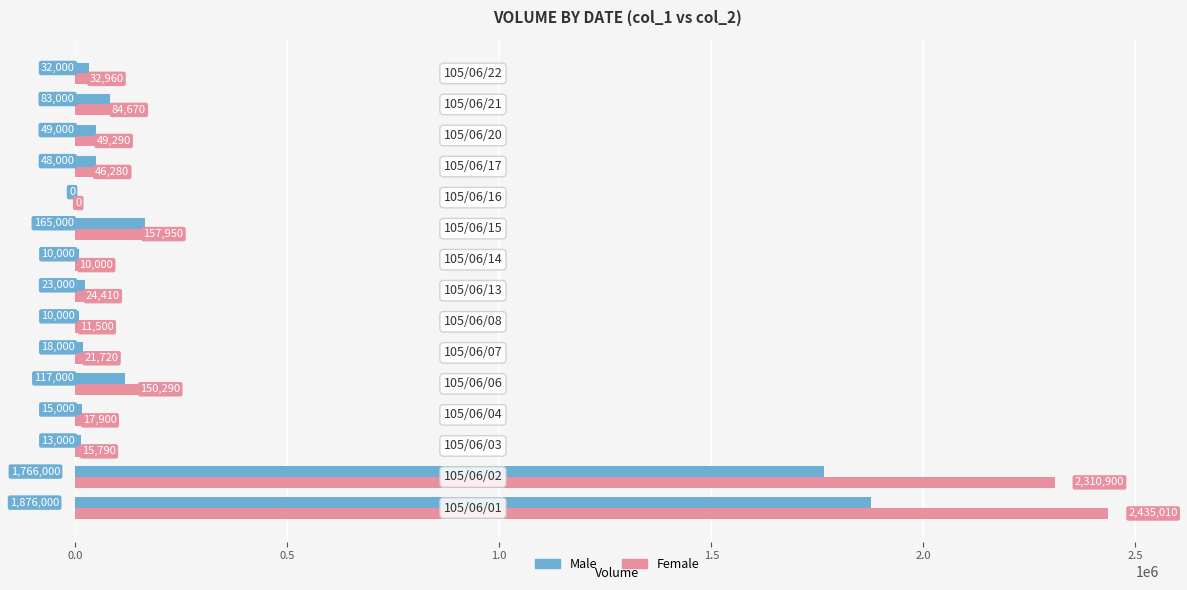

What is the sum of all Male values?

4225000